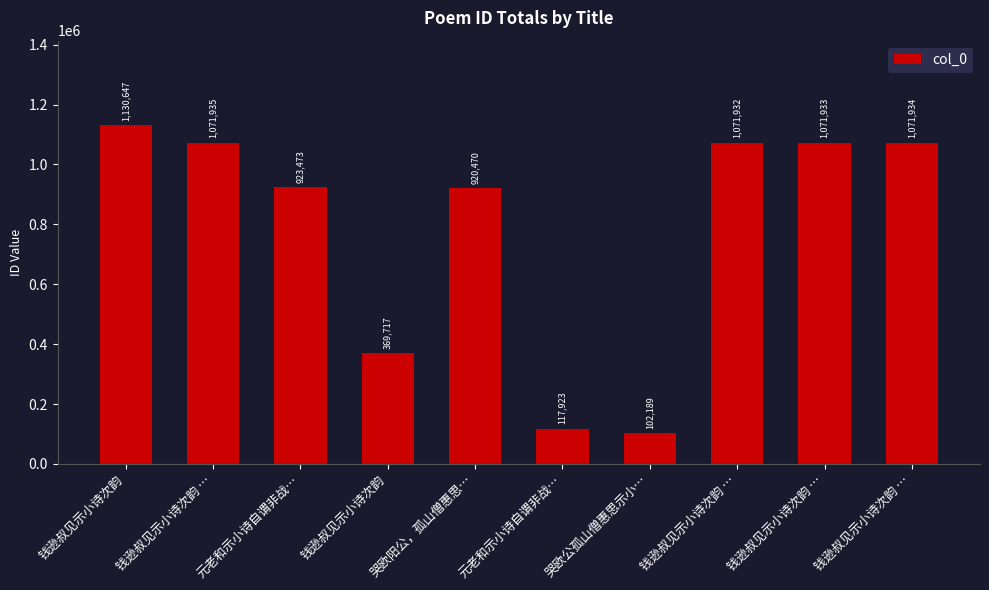

Approximately how many times larger is the value at 钱逊叔见示小诗次韵 … compared to 钱逊叔见示小诗次韵 …?

1.0